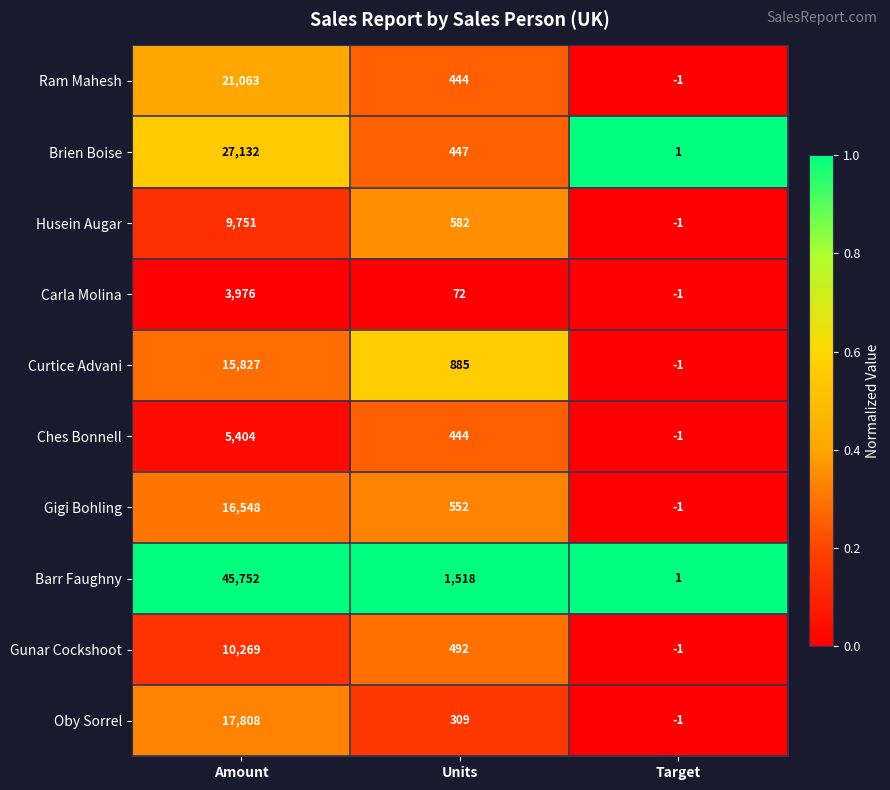

True or false: Oby Sorrel has a value of 309 at Units.

True